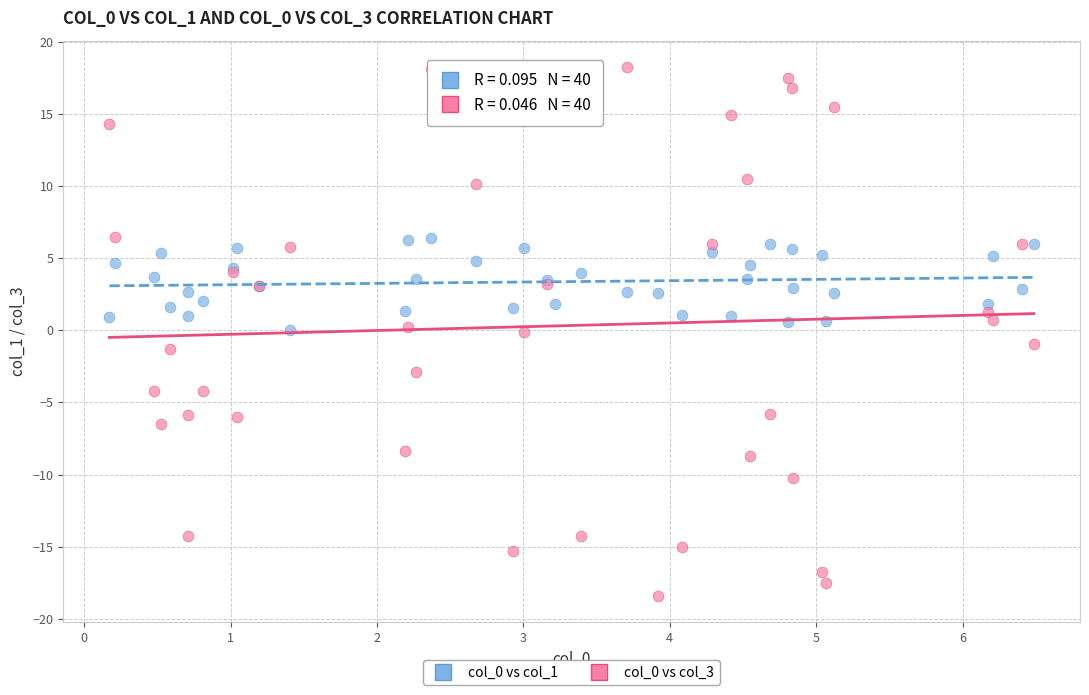

What is the X range (max minus min) for the scatter plot?

6.3